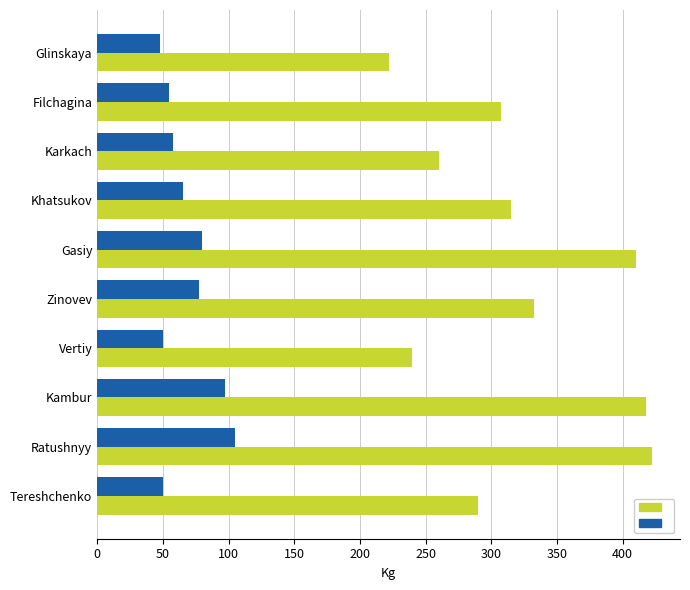

What is the total value across all series at Vertiy?

290.0